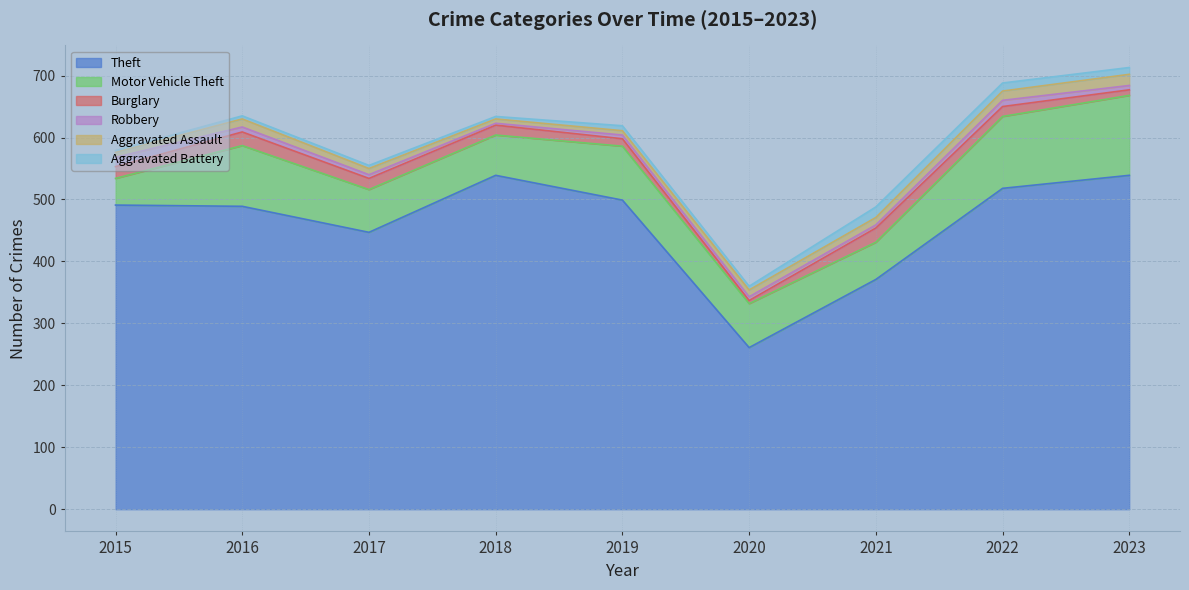

What is the difference between the maximum and minimum values in the Burglary series?

18